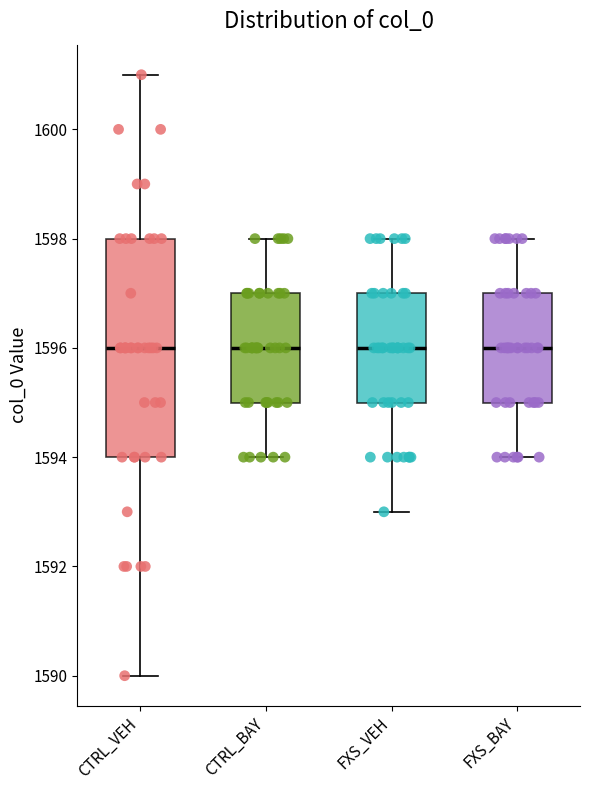

Which box is the tallest, from its lower edge to its upper edge?

CTRL_VEH